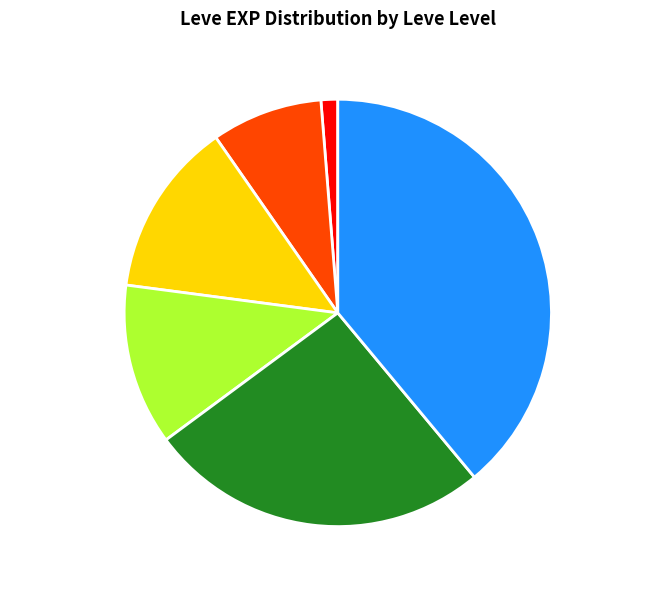

Count the number of slices in the pie.

6